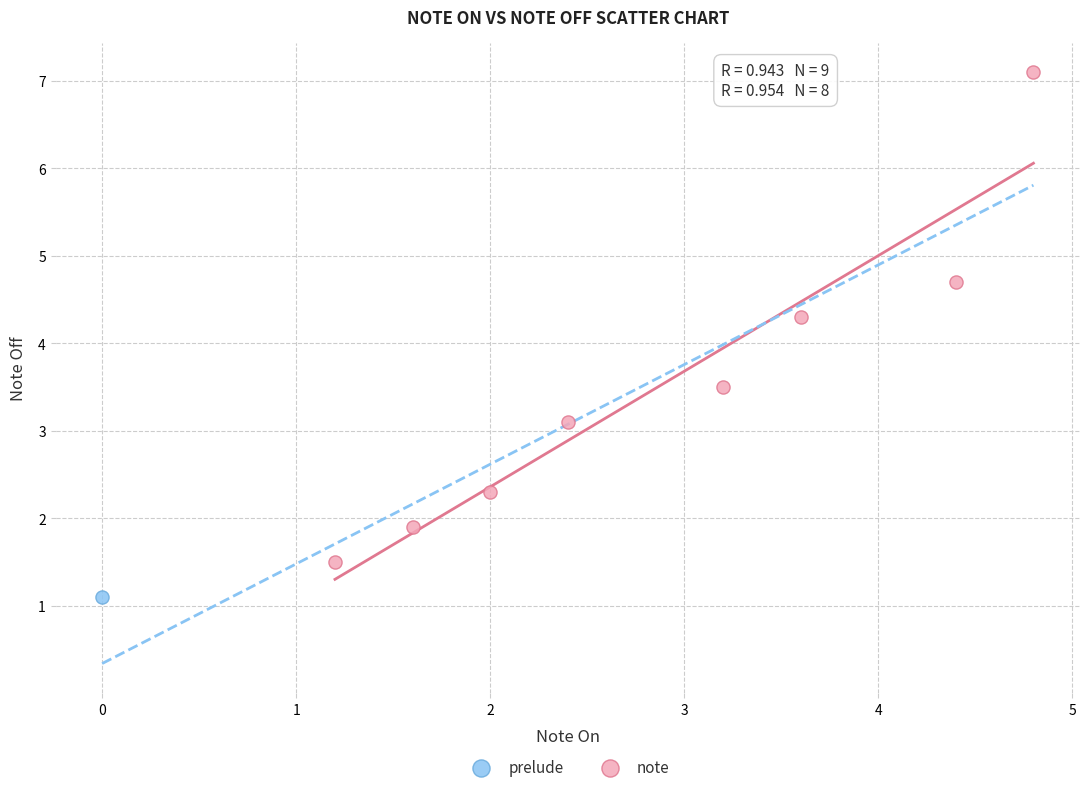

What are all the series names shown in the legend?

prelude, note